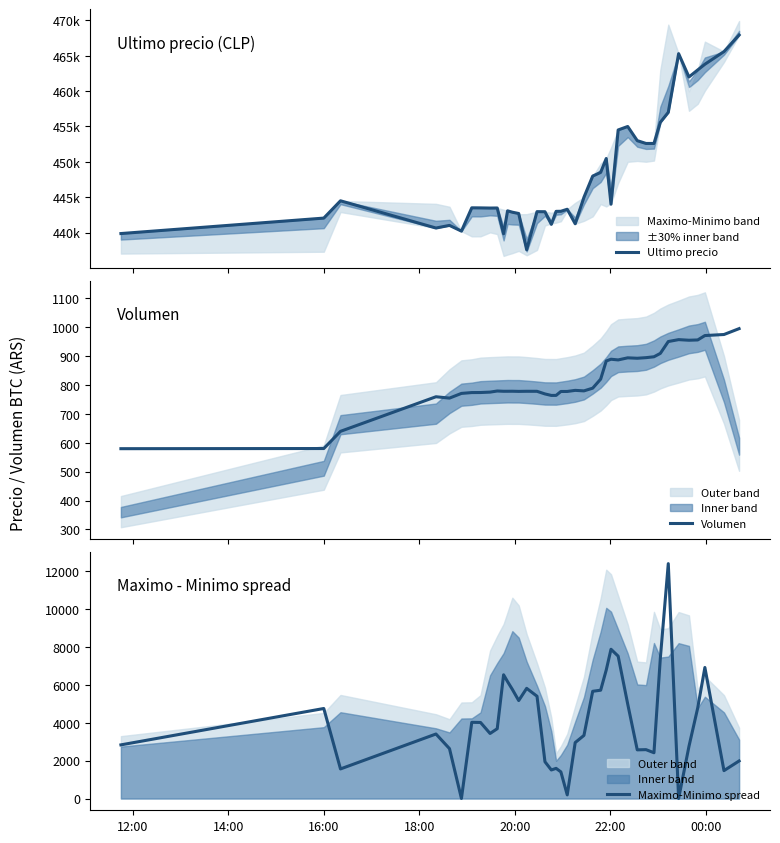

List the series in order of their peak value, lowest first.

Volumen, Maximo-Minimo spread, Ultimo precio